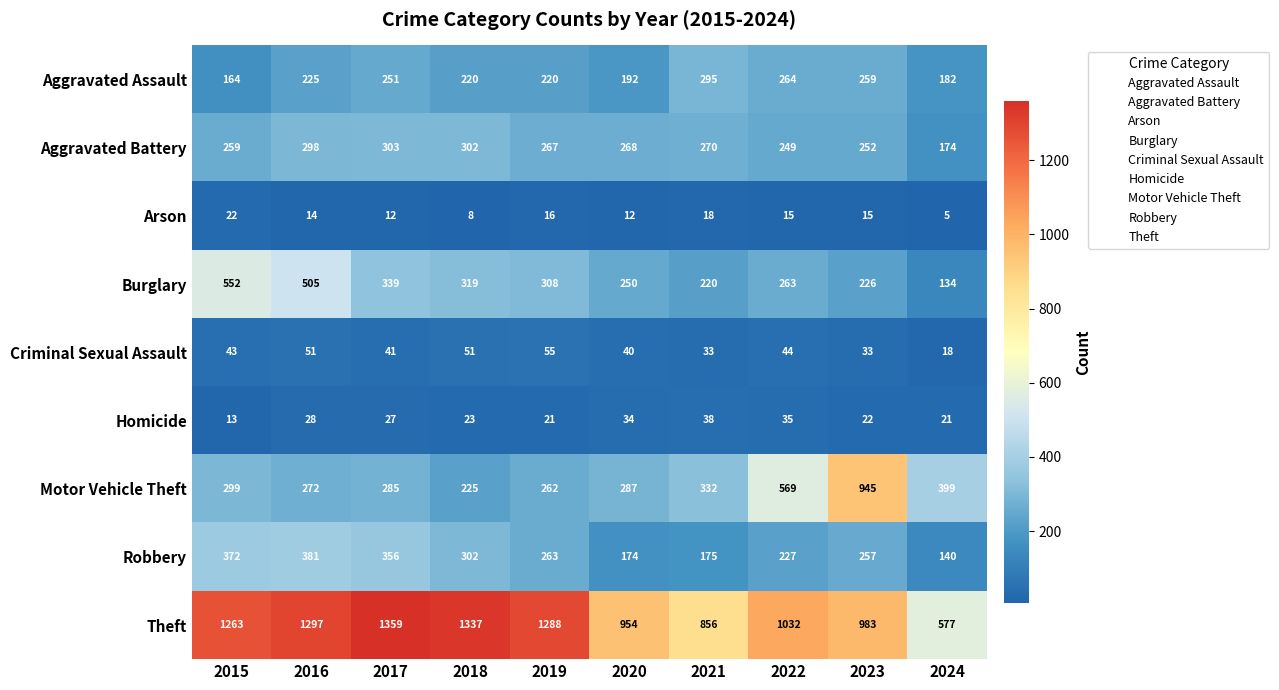

Is it true that Robbery equals 302 at 2018?

True